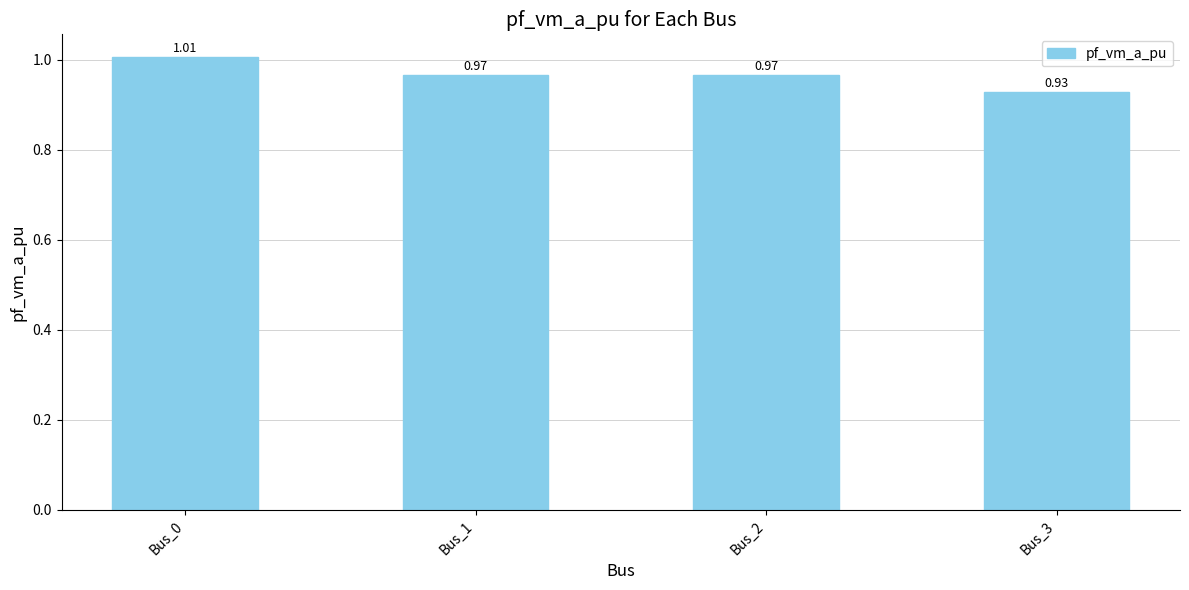

Which has a higher value, Bus_2 or Bus_0?

Bus_0